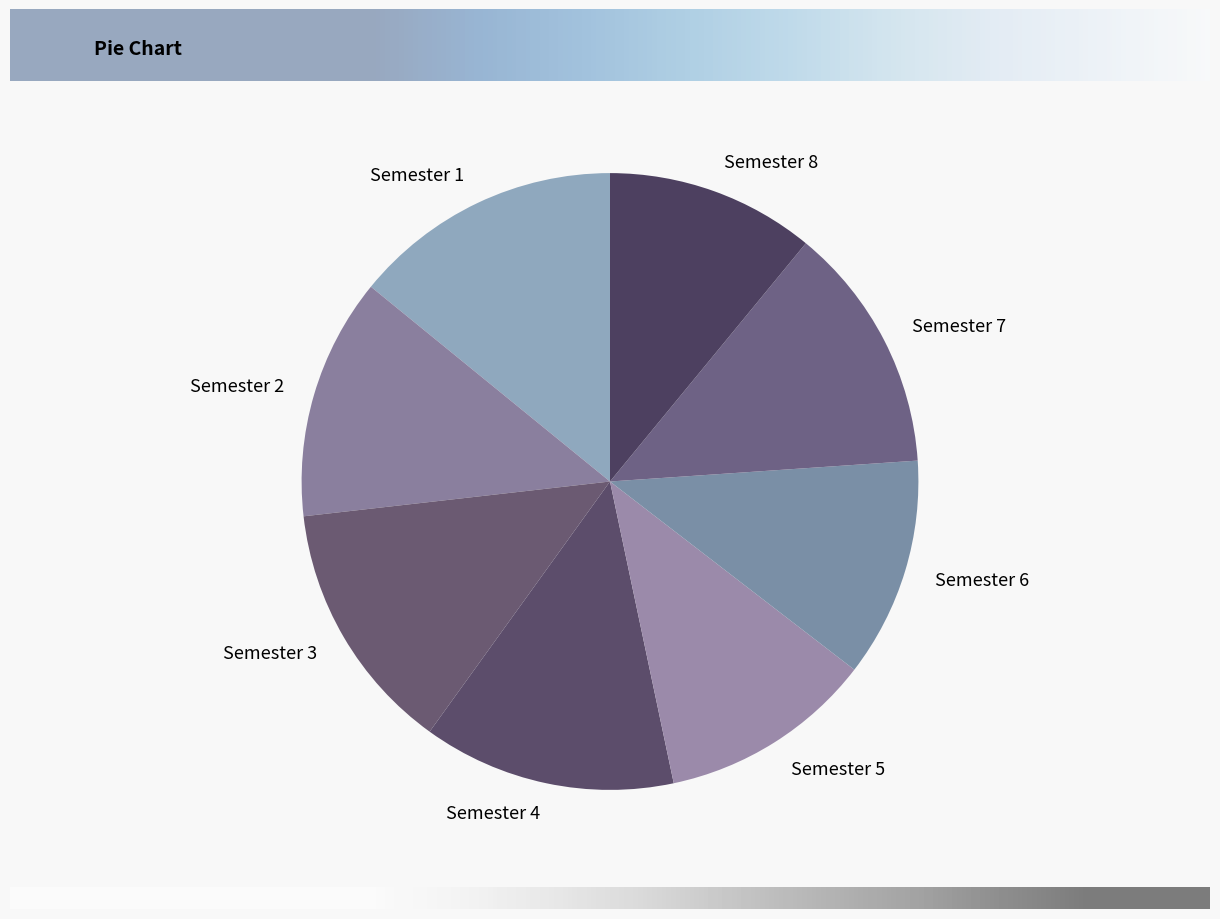

Do Semester 4 and Semester 3 together represent more than half of the pie?

No